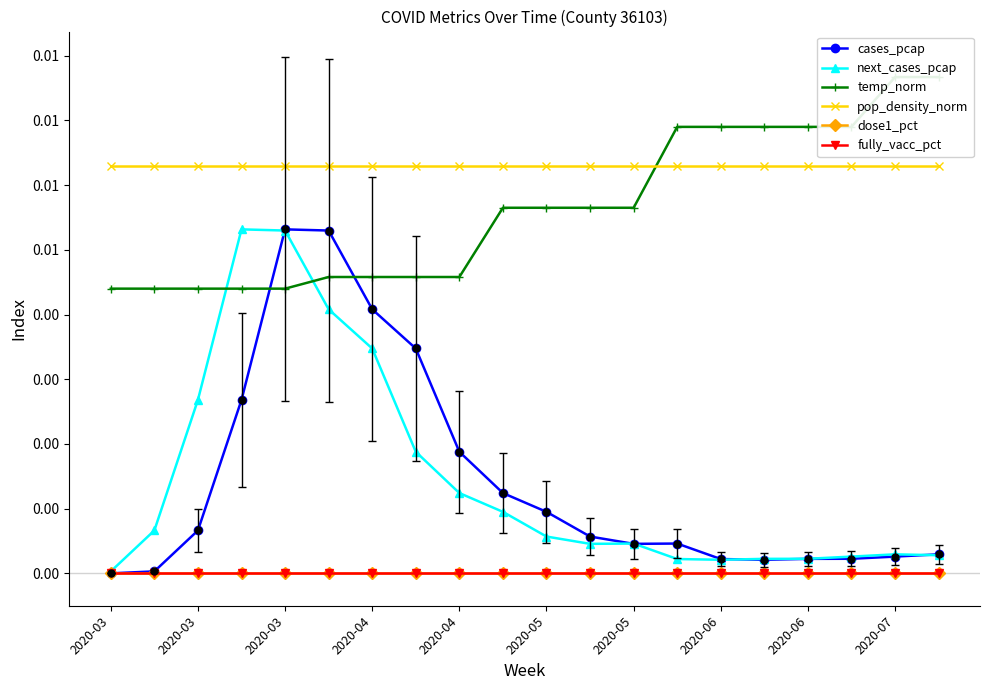

Which category has the lowest value across all series?

2020-03